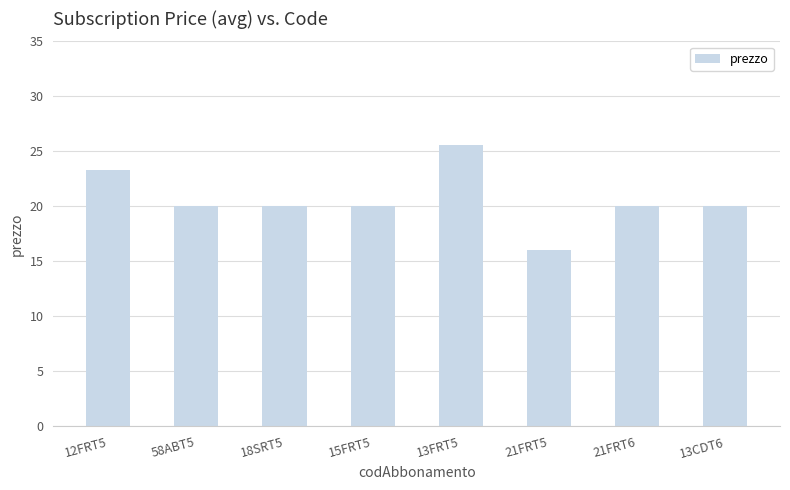

What is the average value?

20.6